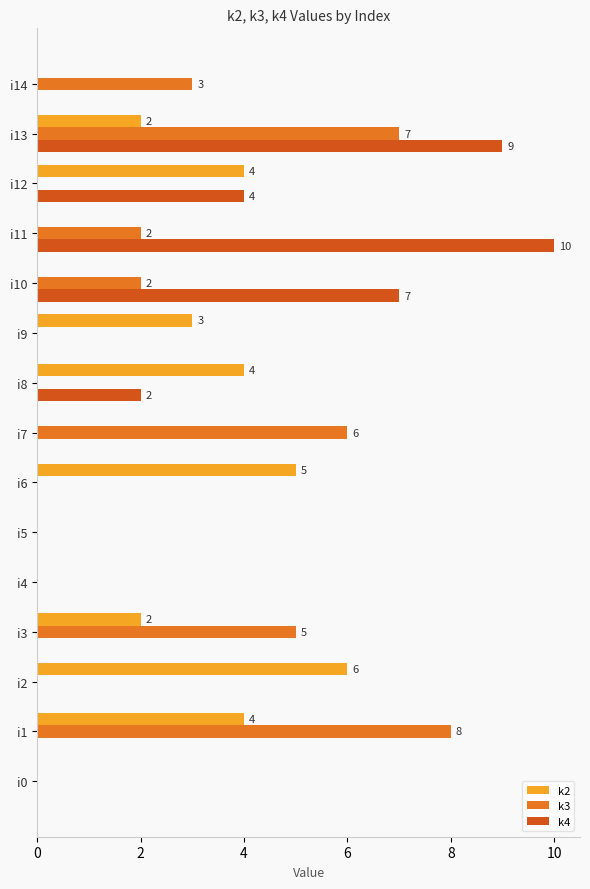

The k4 series shows -4 at i14. True or false?

False